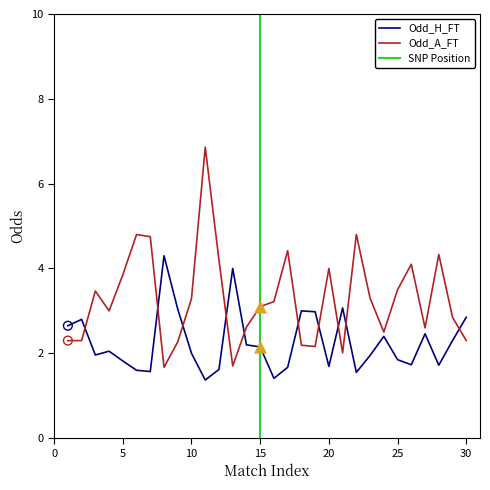

Which series contains the highest Y value?

Odd_A_FT